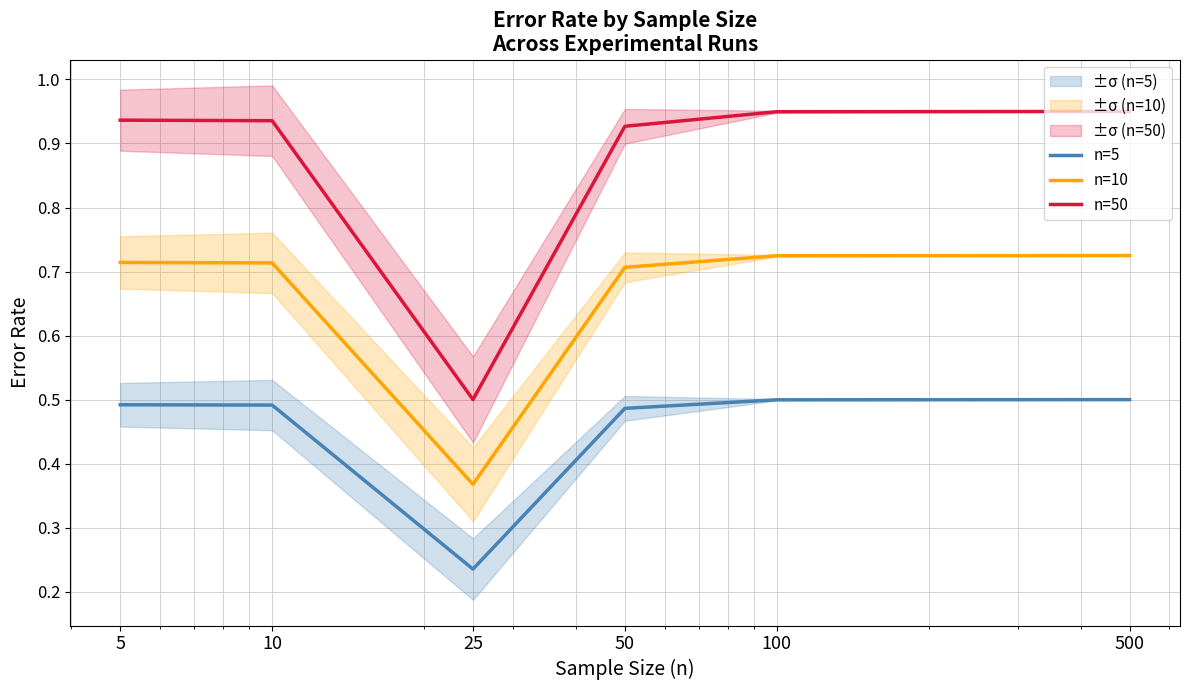

True or false: n=5 and n=50 cross at least once.

False